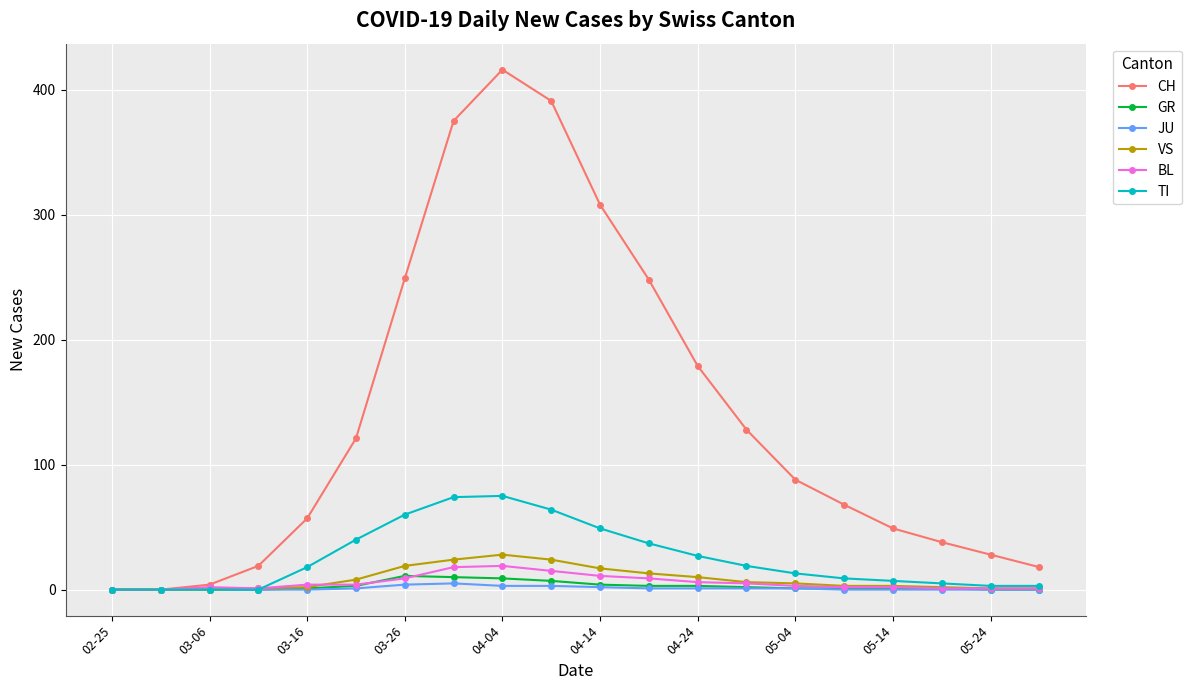

True or false: BL has more than 1 points higher than both neighbors.

True